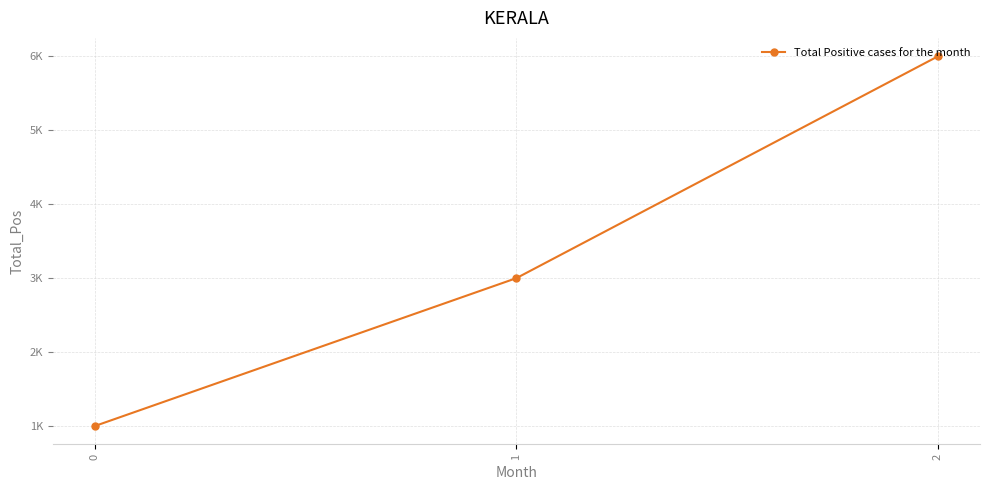

The value at 1 is 4991. True or false?

False